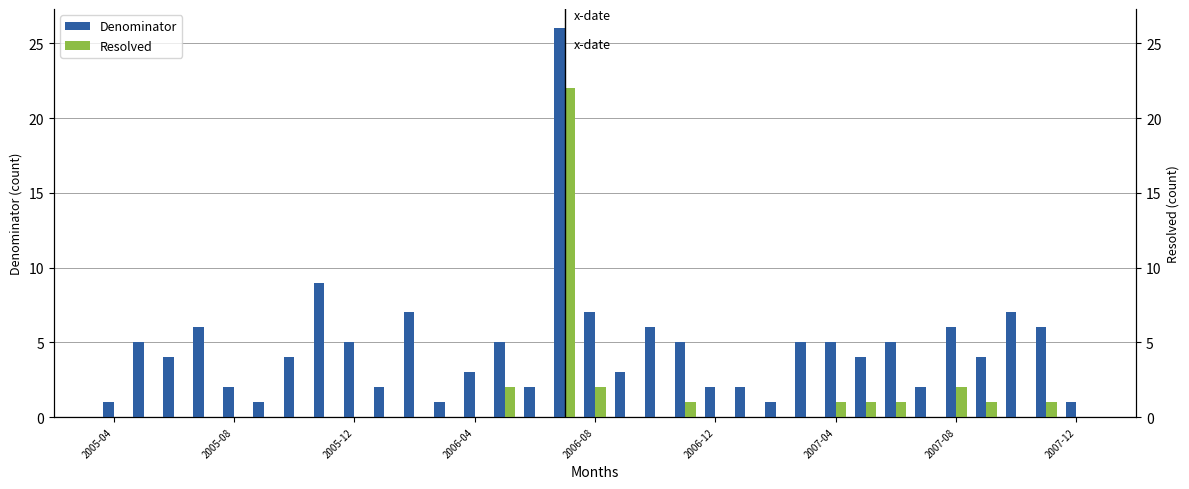

What is the difference between the maximum and minimum values in the Resolved series?

22